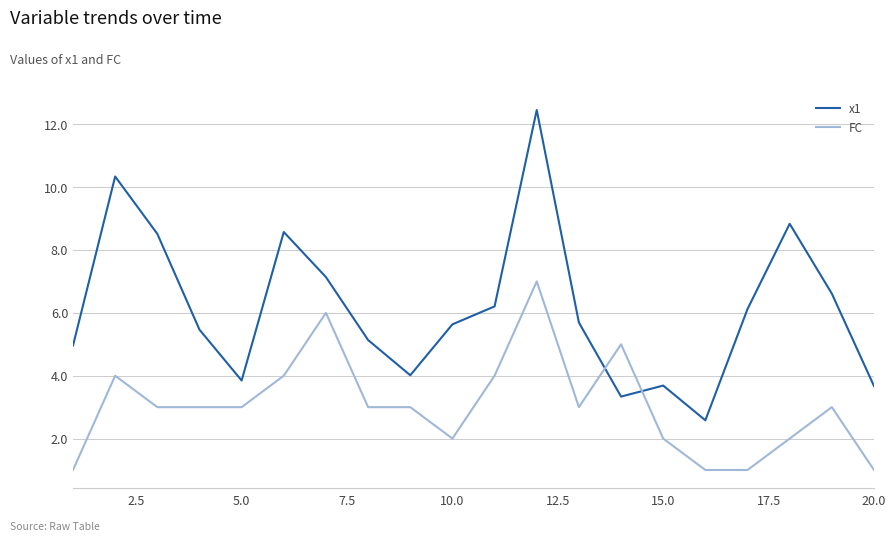

Which series has the largest total across all categories?

x1